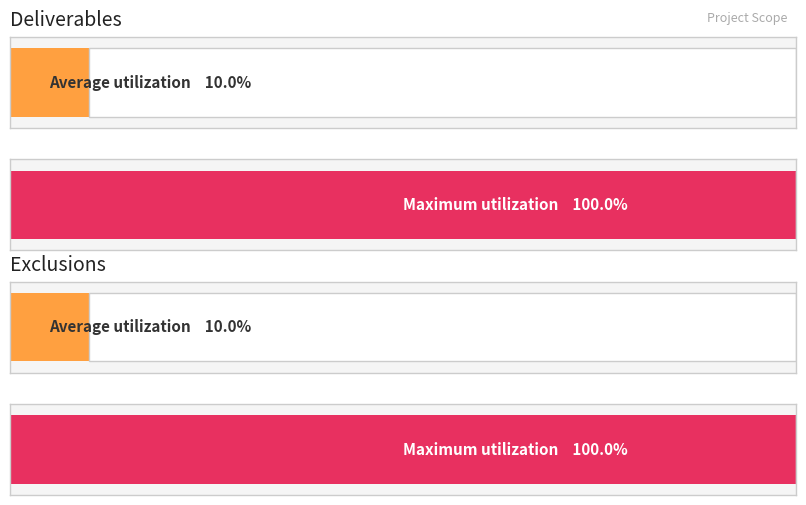

Which series has the widest spread of values?

Deliverables